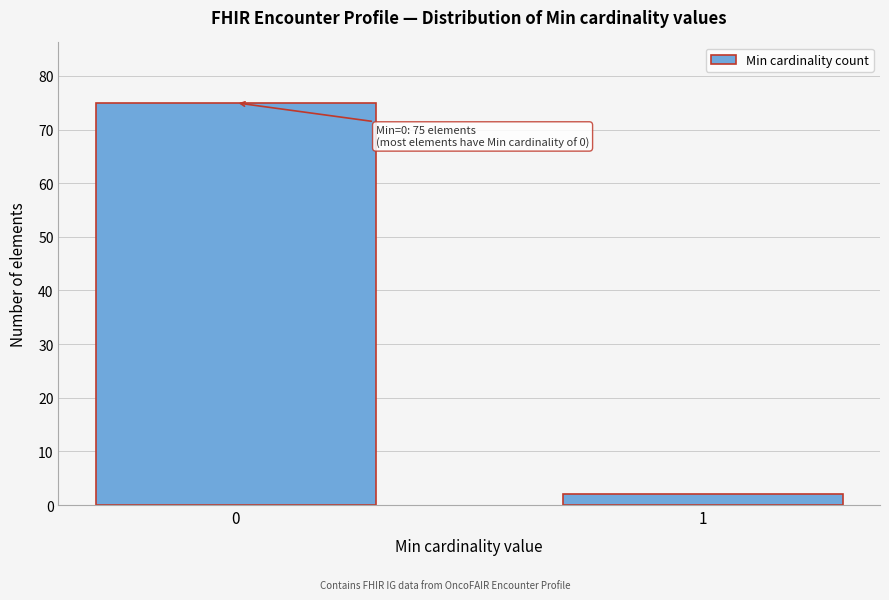

Reading left to right, extract all data points from this chart.

75	2